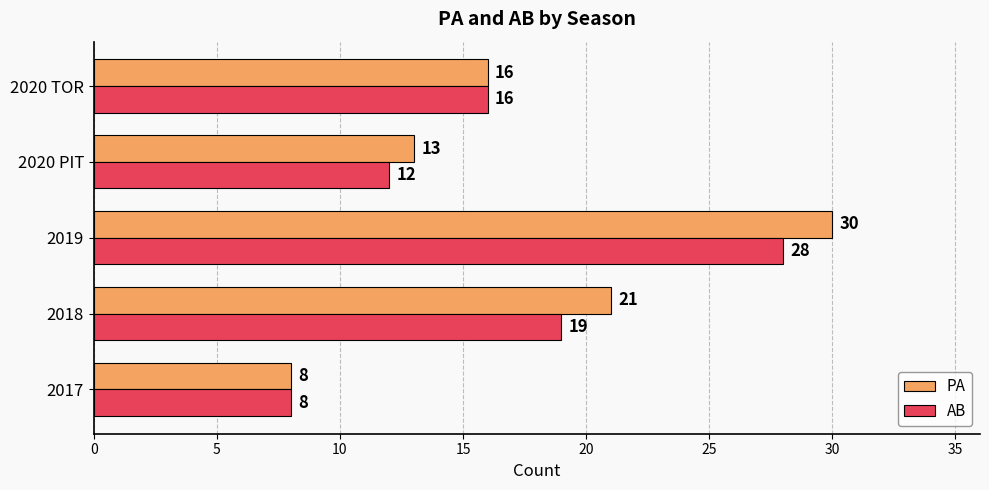

What is the difference between the maximum and minimum values in the AB series?

20